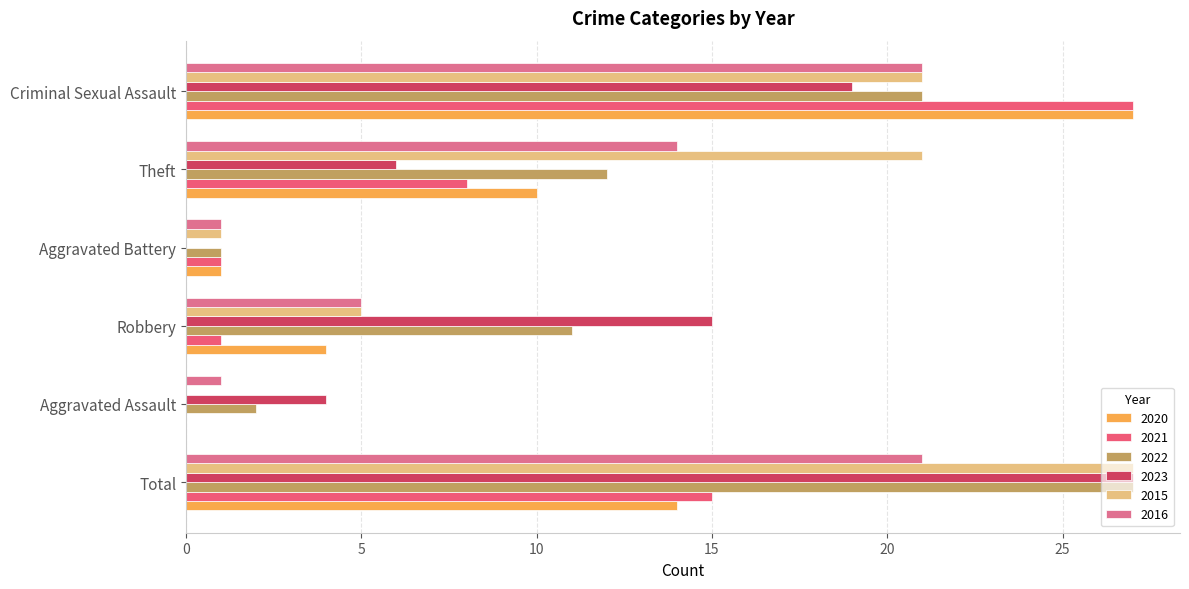

What is the maximum value for 2021?

27